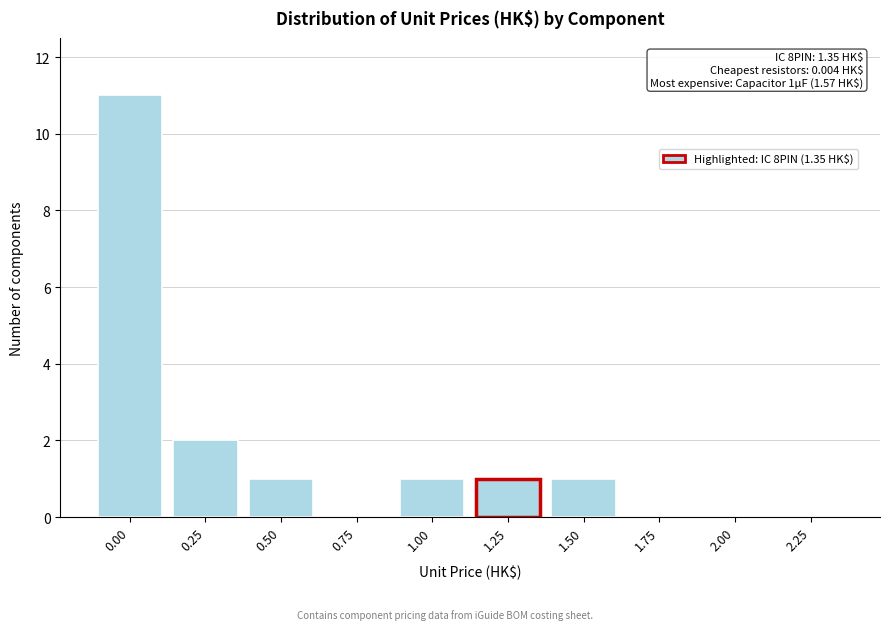

Reading left to right, transcribe all the data shown in this chart.

0.00=11	0.25=2	0.50=1	0.75=0	1.00=1	1.25=1	1.50=1	1.75=0	2.00=0	2.25=0